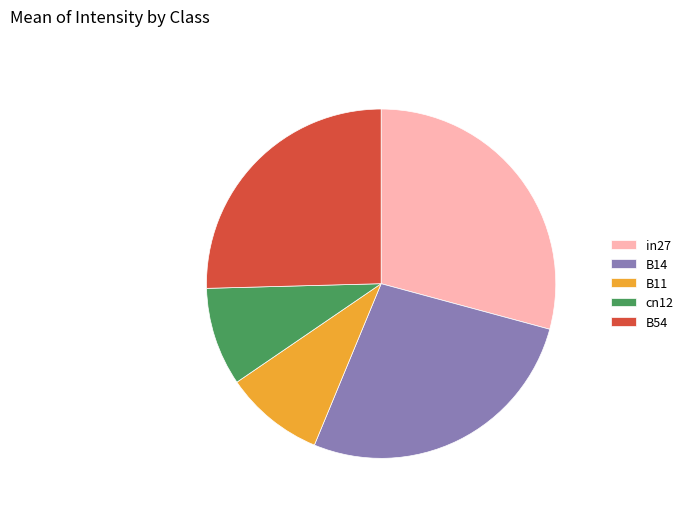

Count the number of slices in the pie.

5